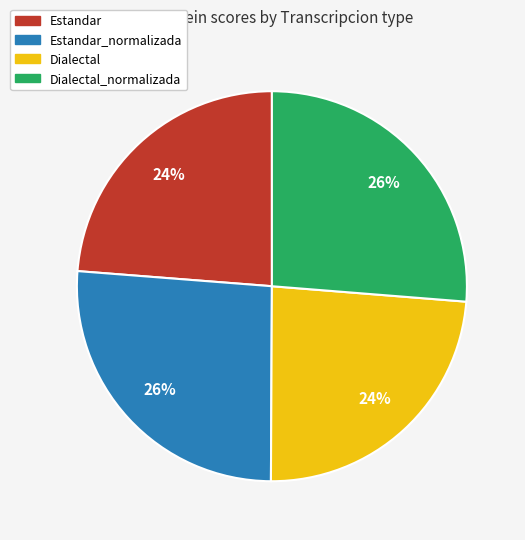

How many slices are in this pie chart?

4